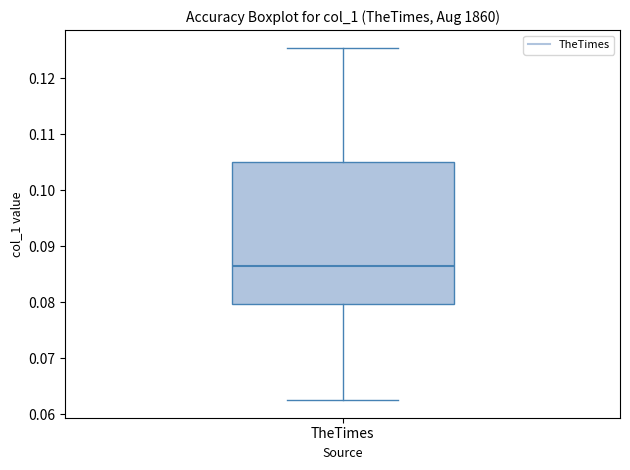

Transcribe this box plot: give where the median line is, the range the box spans, and where the two whiskers end, as read against the y-axis. The values are not printed on the chart, so give them approximately, as read against the axis.

median 0.086, box 0.080 to 0.105, whiskers 0.063 to 0.125